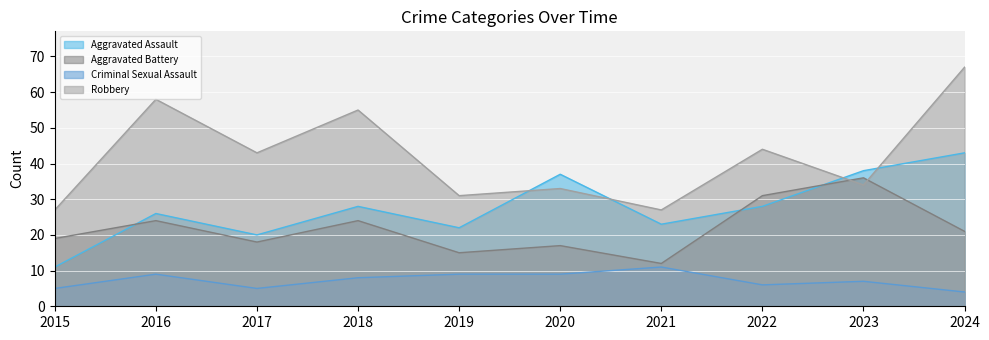

Between 2015 and 2017, which series saw the biggest shift?

Robbery